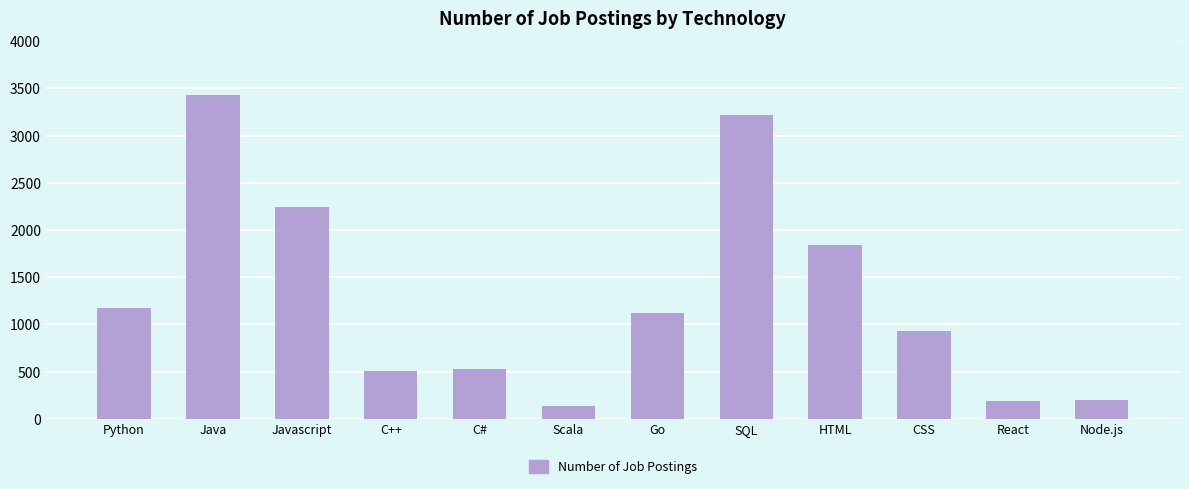

What is the maximum value shown in the chart?

3428